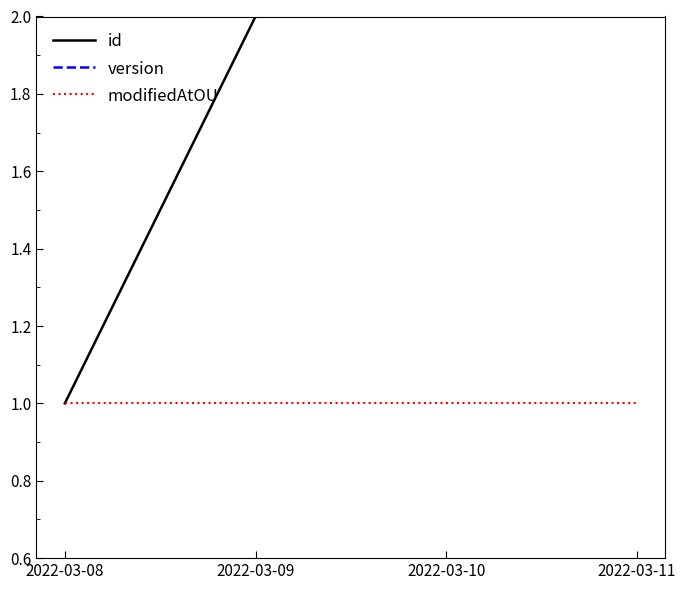

Does the chart have visible grid lines?

No